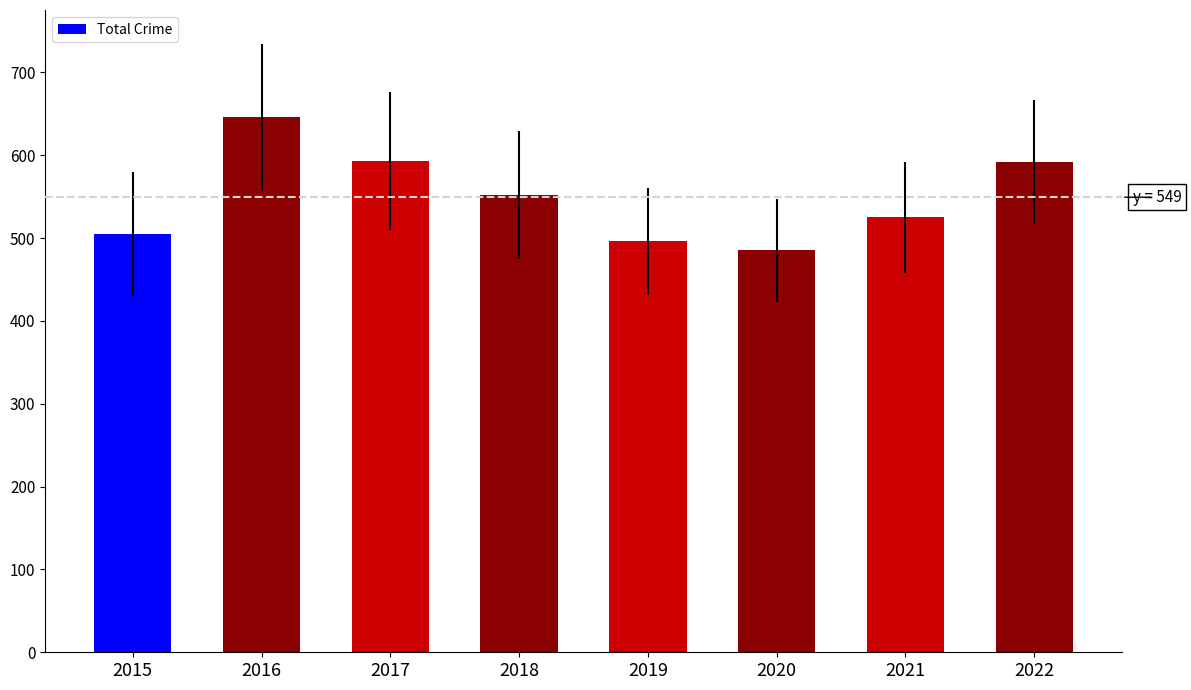

Between 2022 and 2018, which is larger?

2022